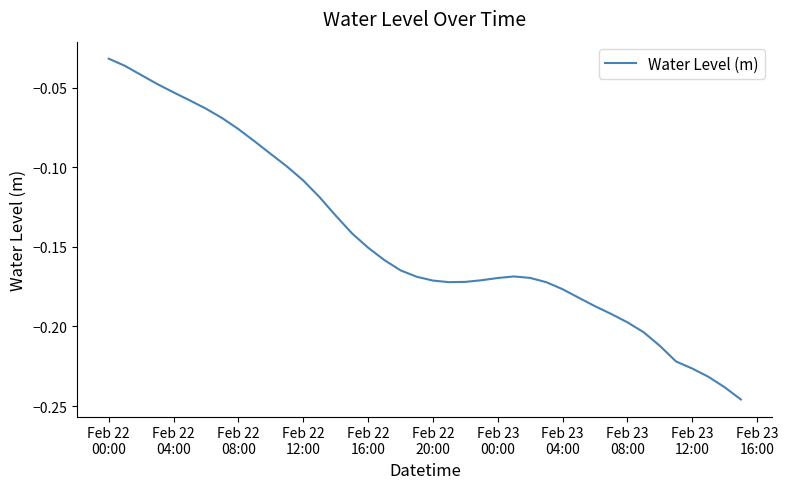

Count the number of data series in this chart.

1